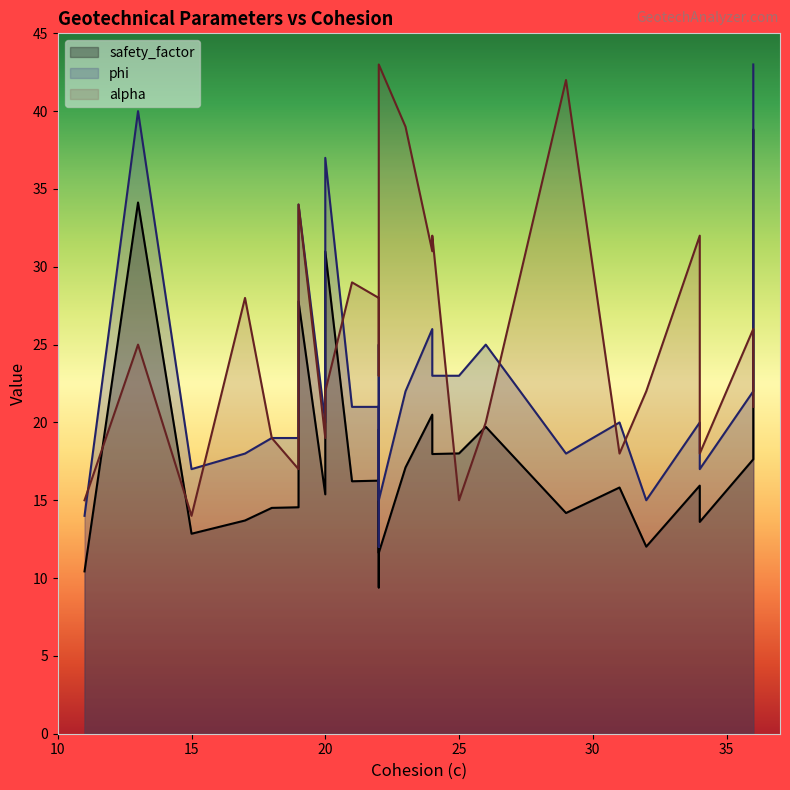

How many data points in alpha are less than 25?

13